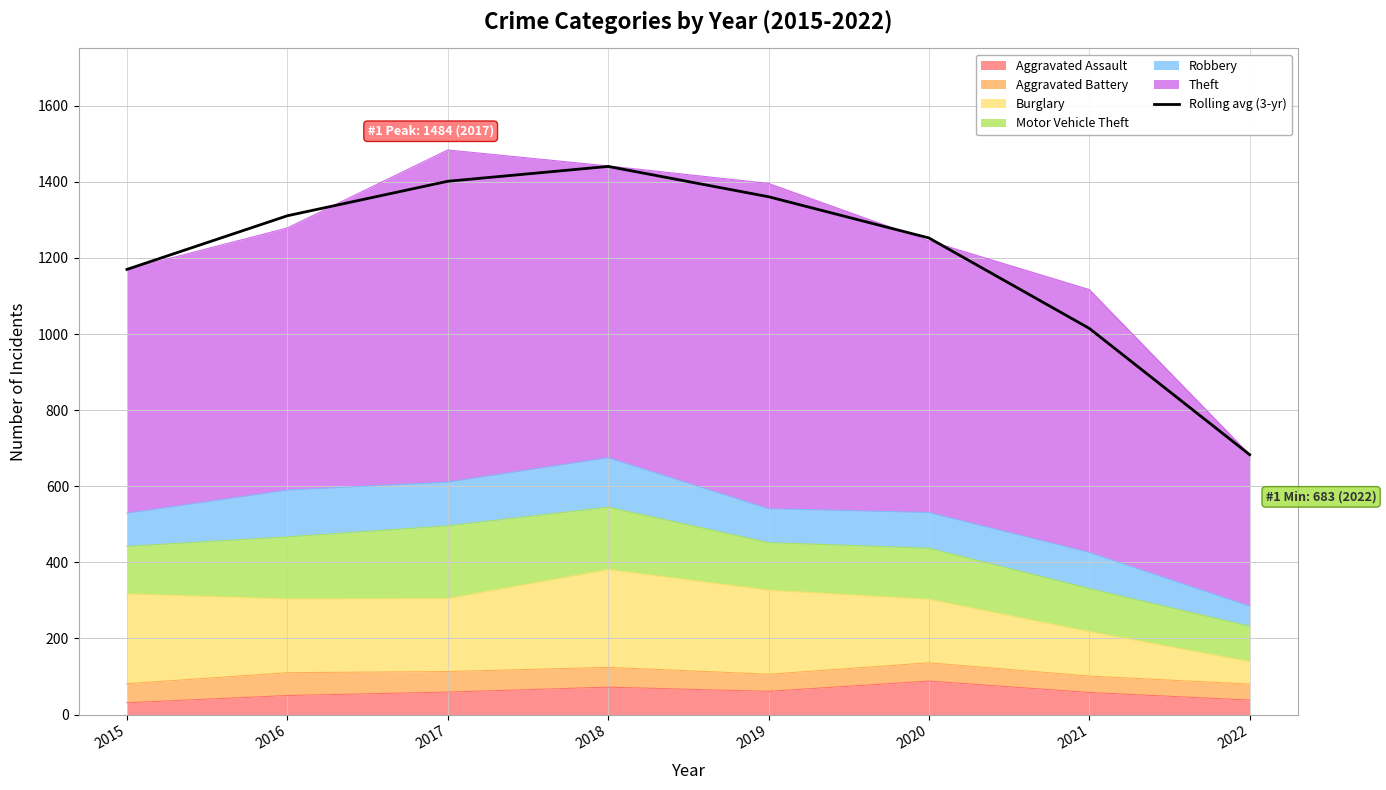

Reading left to right, extract all data points from this chart.

2015=1170.0	2016=1311.0	2017=1401.7	2018=1440.7	2019=1361.0	2020=1252.7	2021=1015.0	2022=683.0